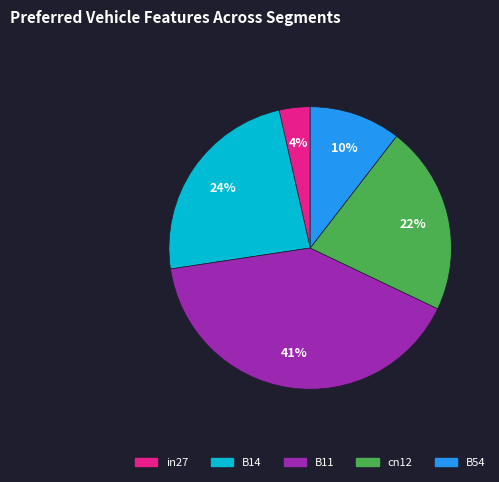

The B54 slice represents 17% of the pie. True or false?

False